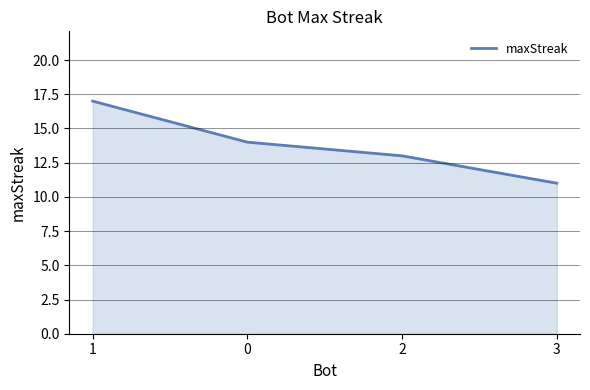

Reading left to right, list all the values displayed in this chart.

1=17	0=14	2=13	3=11